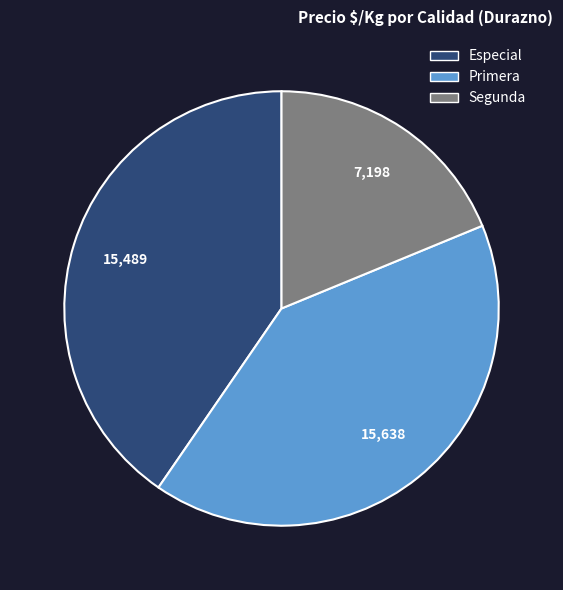

Count the number of slices in the pie.

3